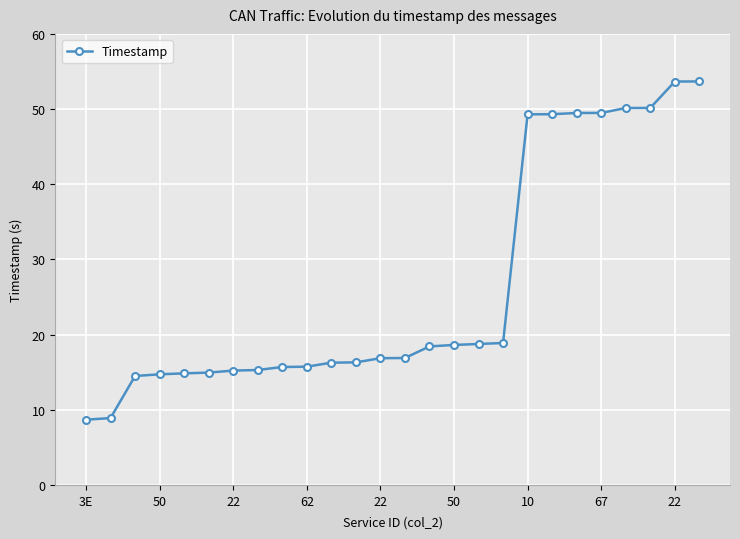

How many values exceed 16?

16